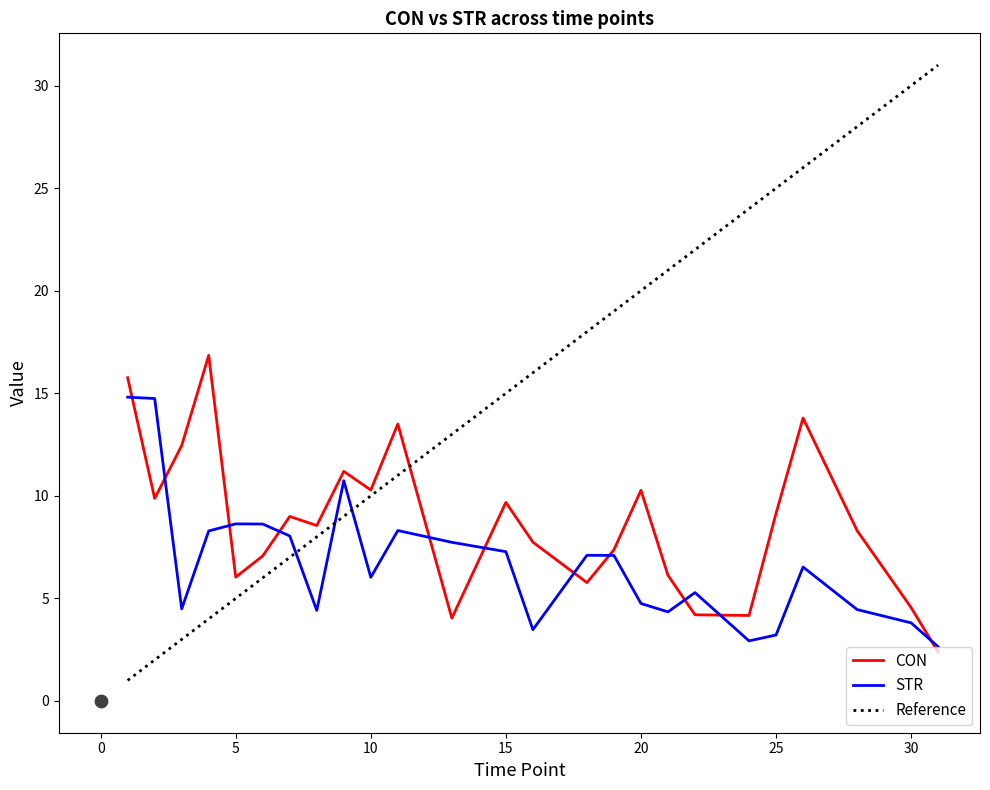

Which series reaches the maximum Y coordinate?

CON